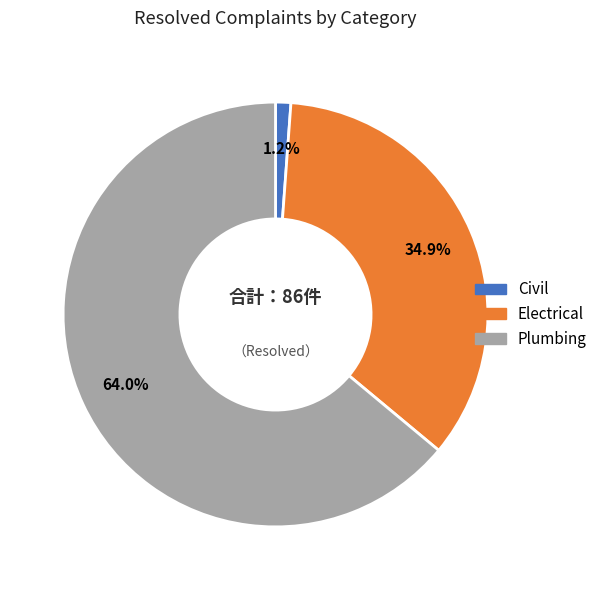

How many segments does this pie chart have?

3